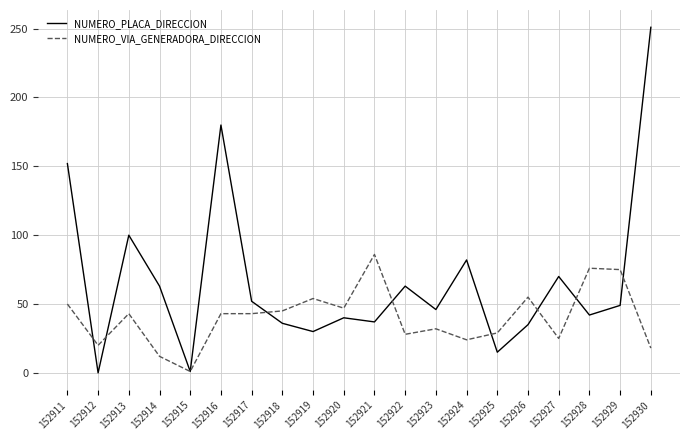

Between 152912 and 152918, which series saw the biggest shift?

NUMERO_PLACA_DIRECCION